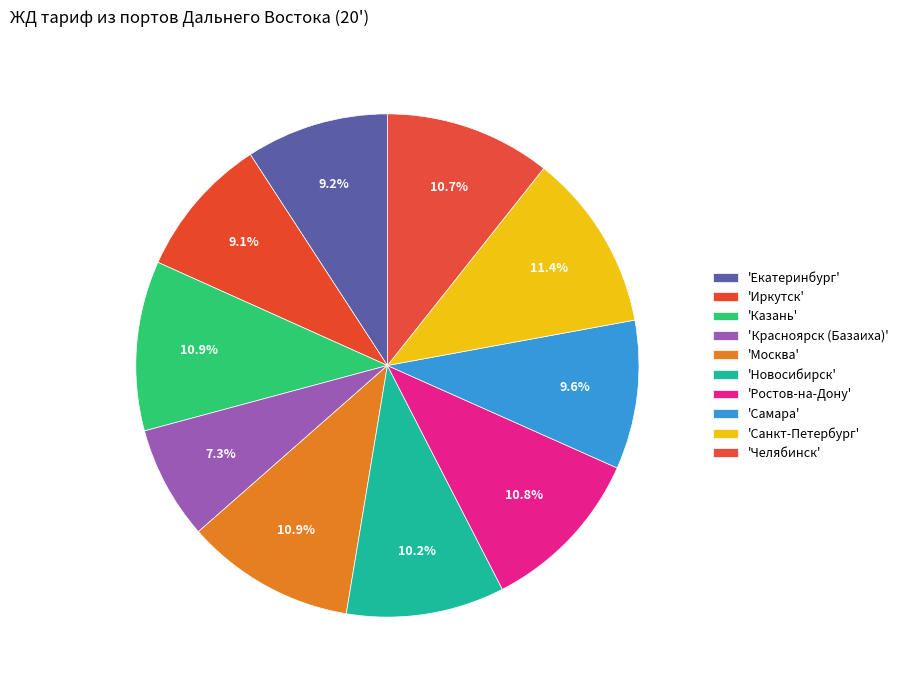

How many segments does this pie chart have?

10